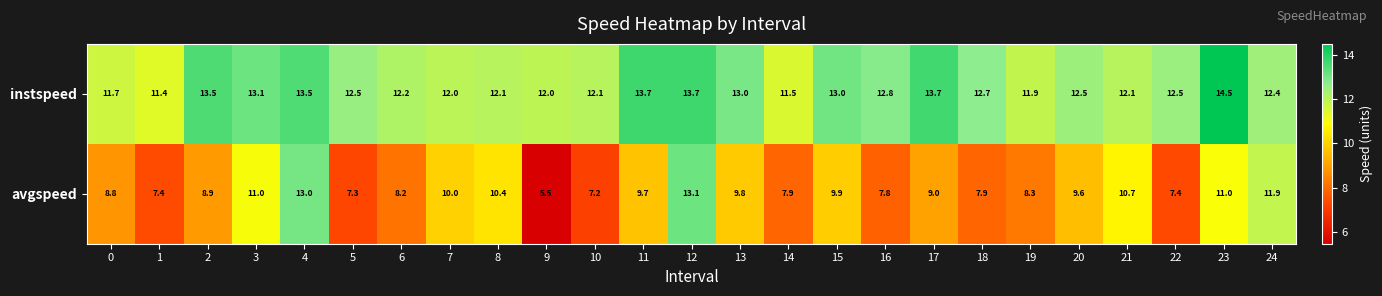

At which category is the sum across all series the highest?

12